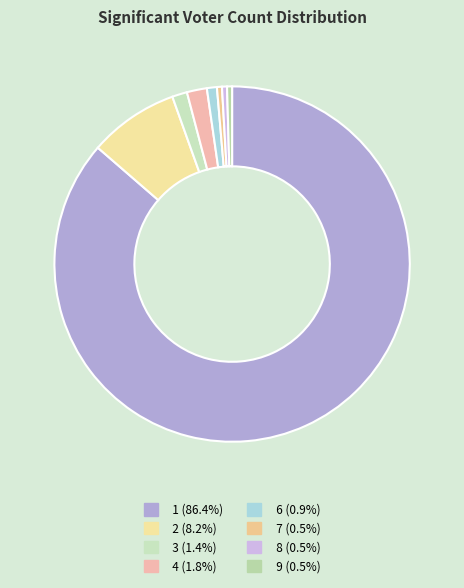

Count the number of slices in the pie.

8